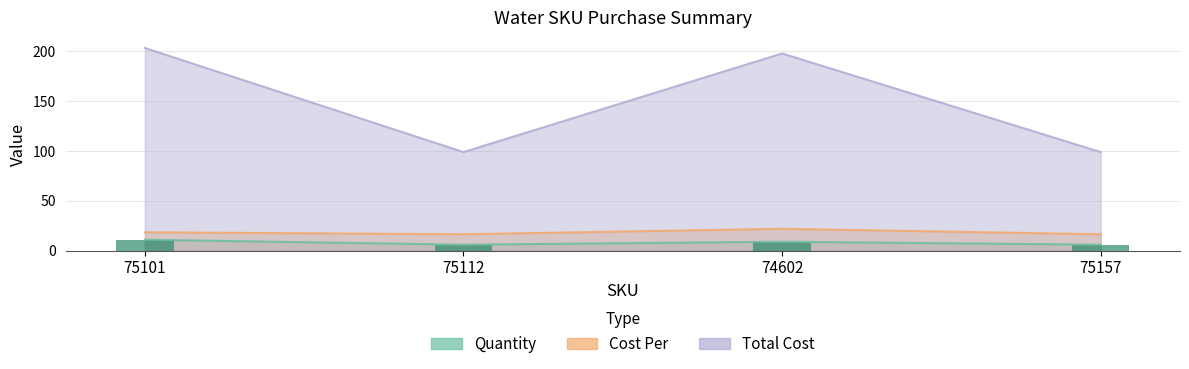

What is the greatest value displayed?

203.5